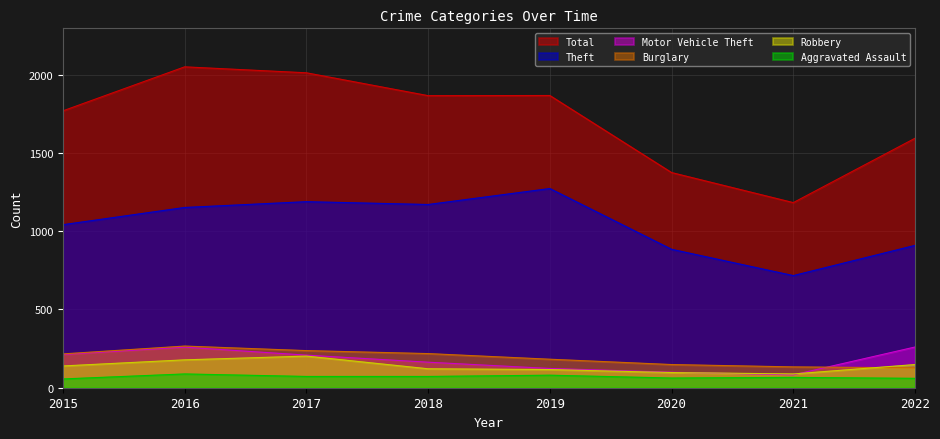

True or false: Robbery has a value of 52 at 2015.

False